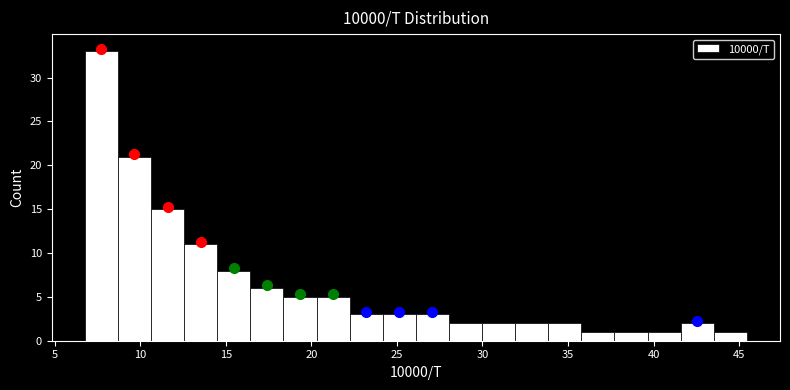

Read against the x-axis, roughly where is the centre of the tallest bar?

7.5